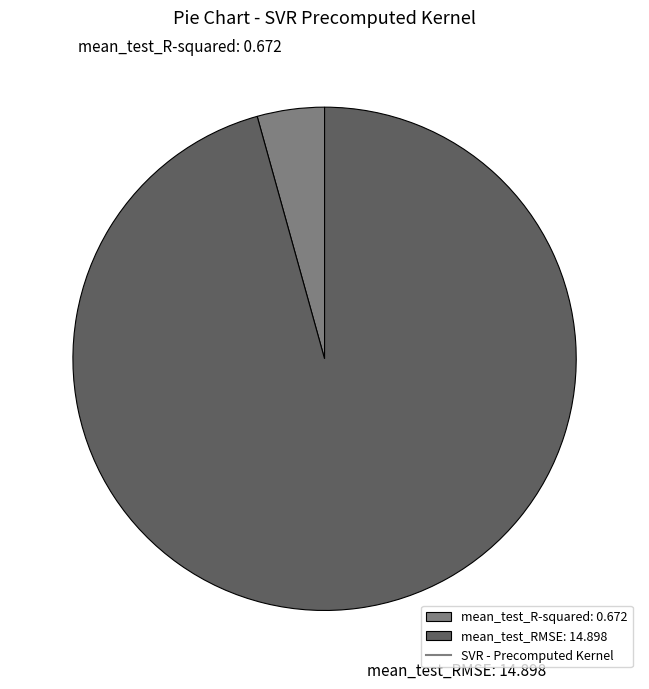

Is the sum of mean_test_R-squared: 0.672 and mean_test_RMSE: 14.898 greater than half?

Yes